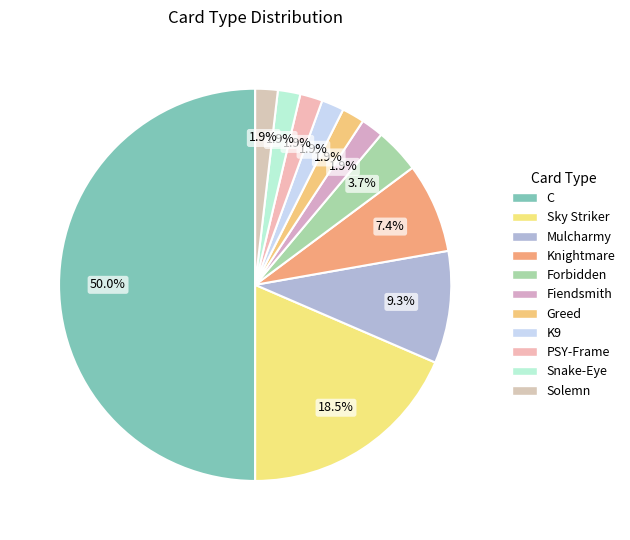

To the nearest percent, what is the average slice percentage?

9%